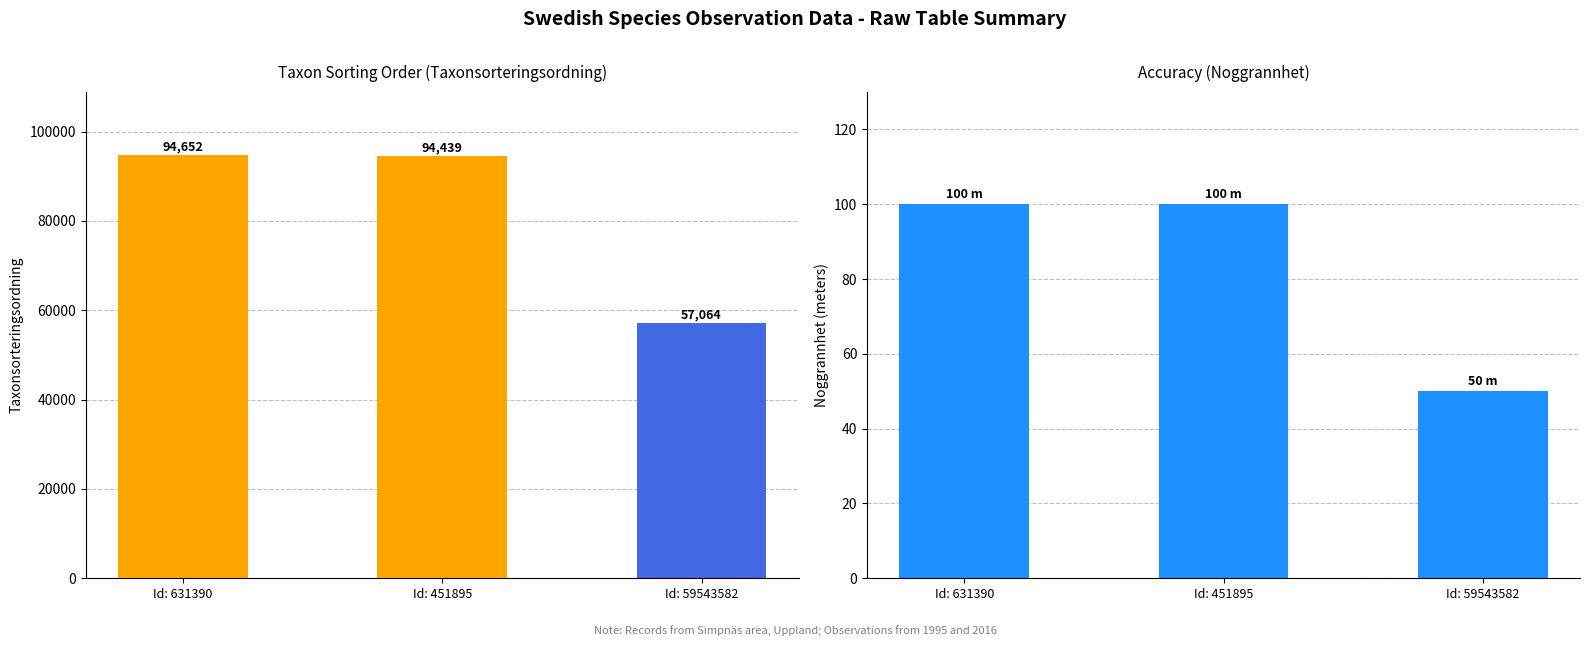

What is the difference between the highest and lowest values at Id: 451895?

94339